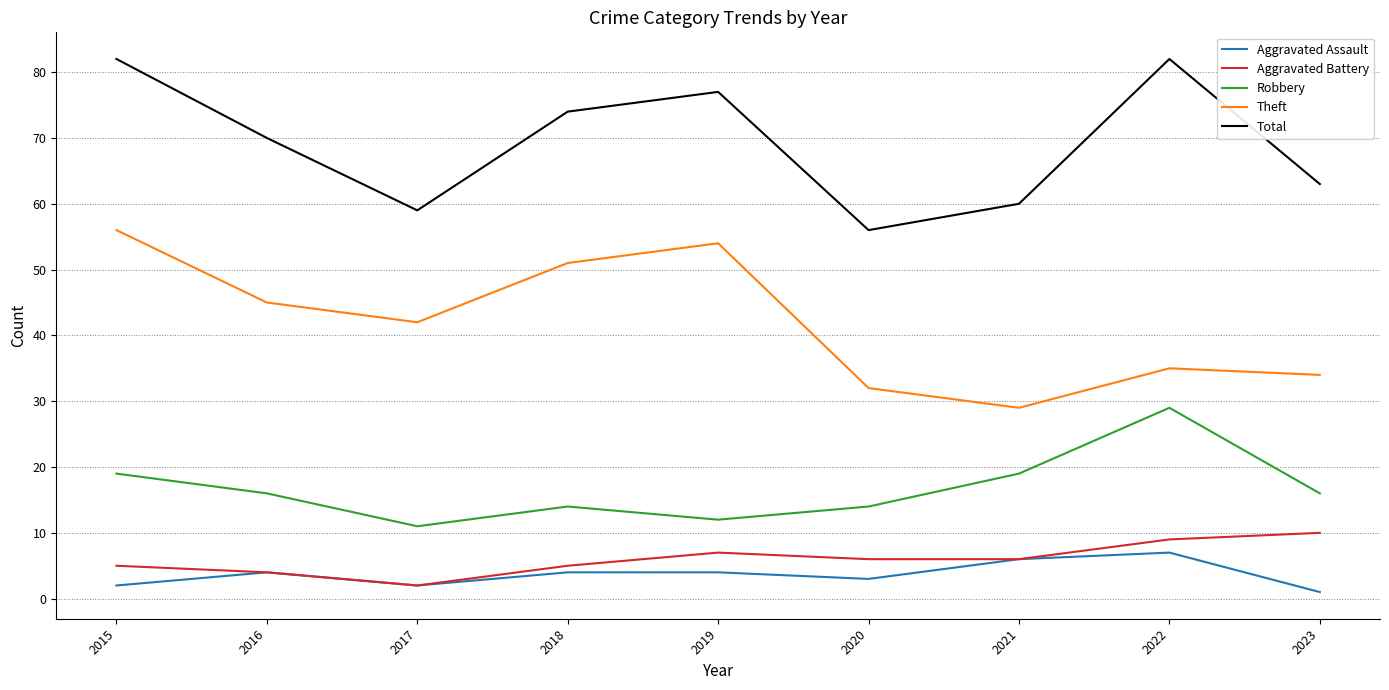

The value of Total at 2023 is 63. True or false?

True